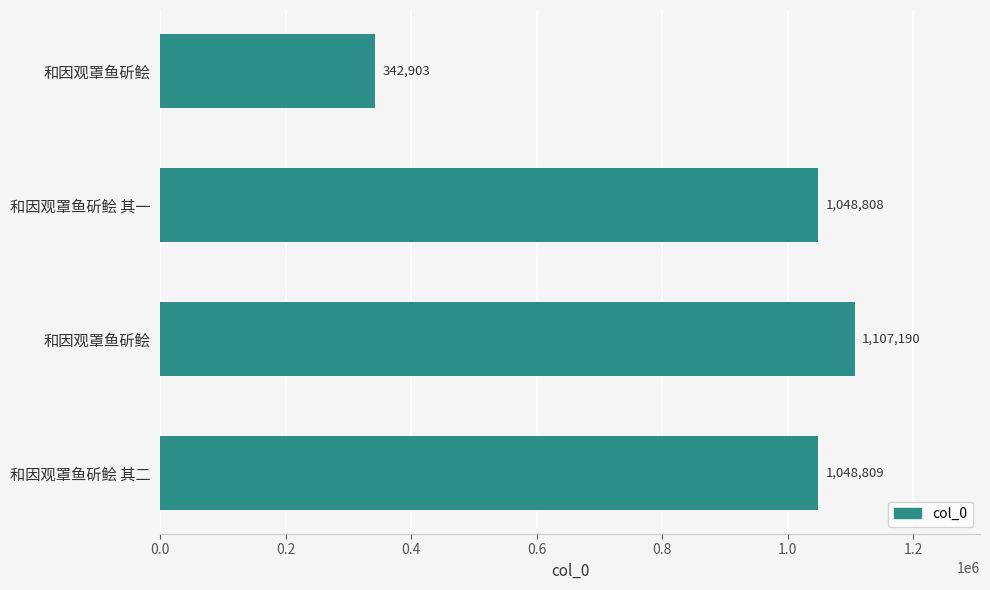

Are the bars horizontal?

Yes